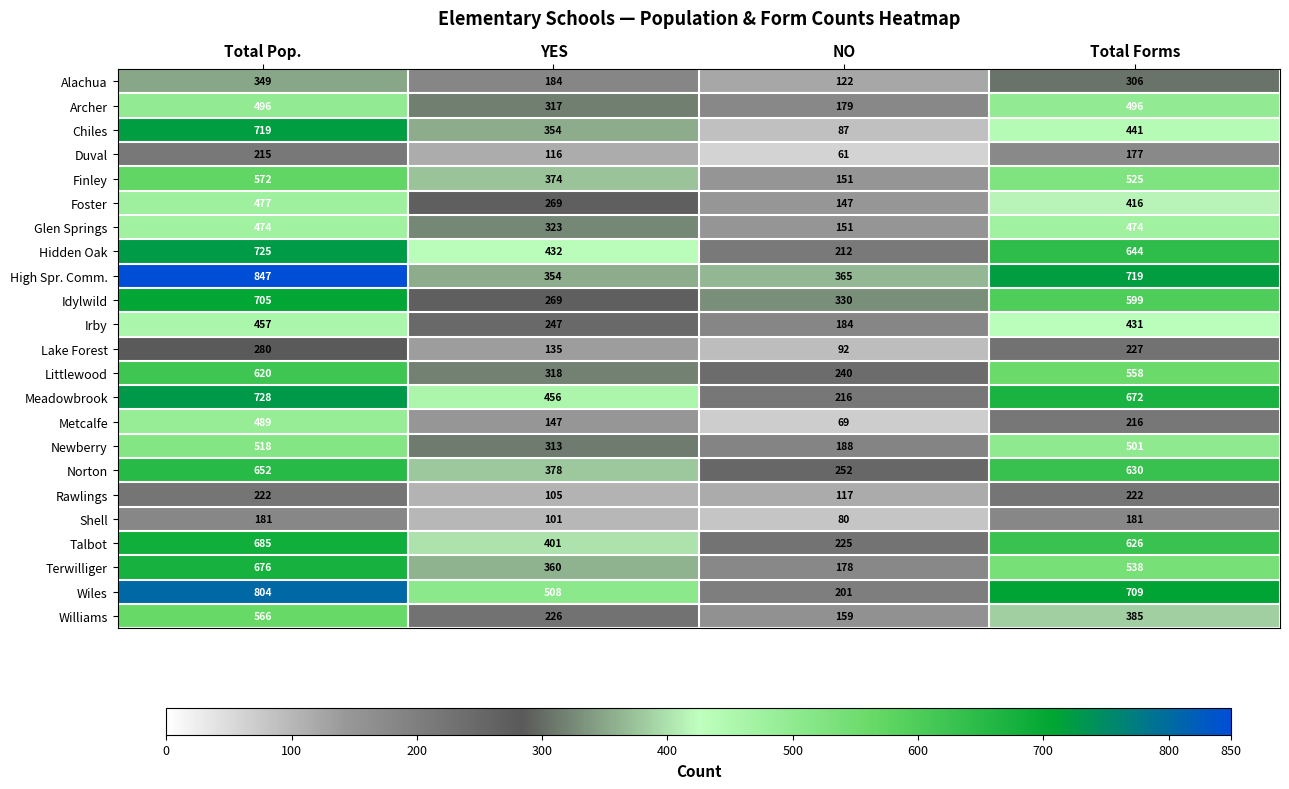

How many Chiles values are between 354 and 719?

3